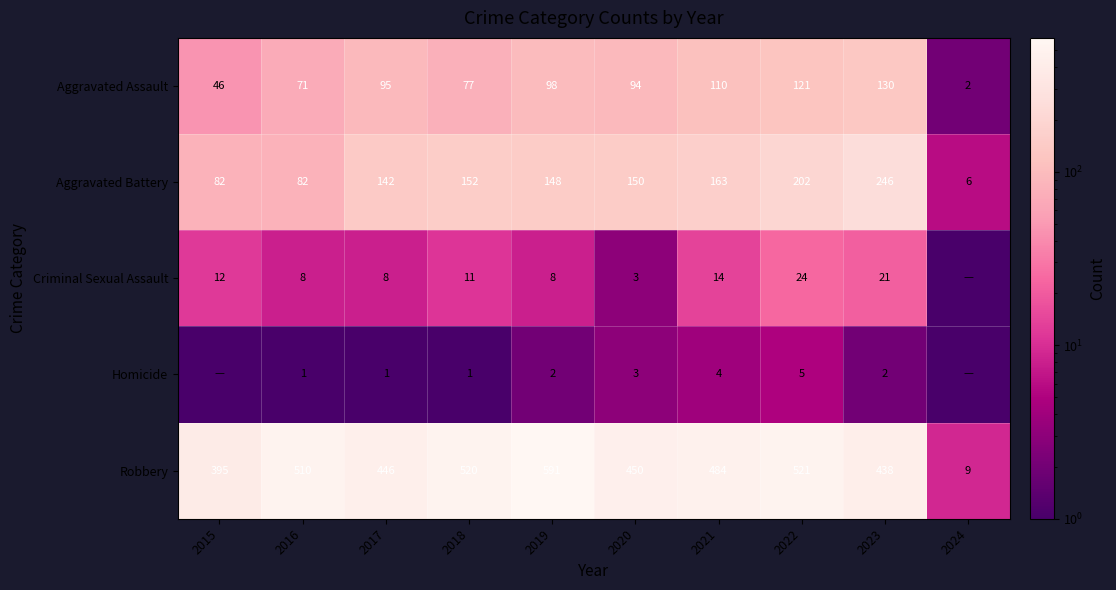

At 2018, list the series in order from smallest to largest.

Homicide, Criminal Sexual Assault, Aggravated Assault, Aggravated Battery, Robbery